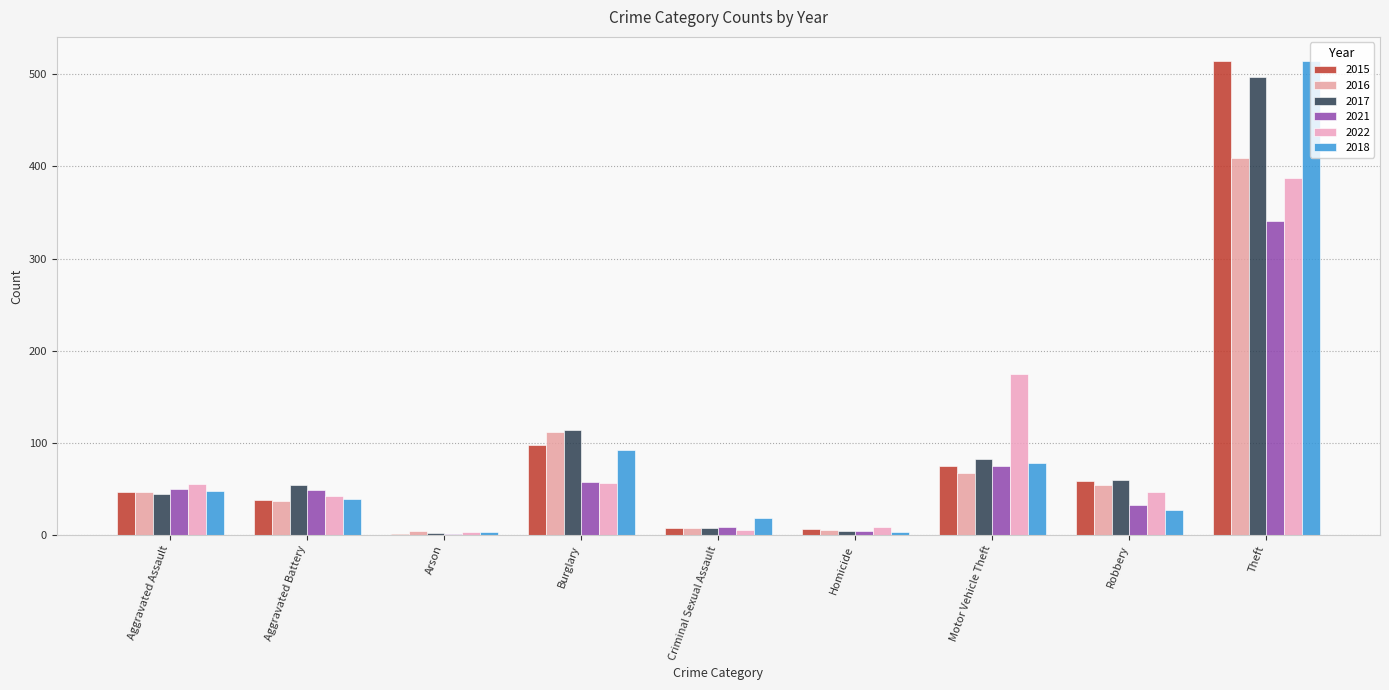

What is the minimum value for 2015?

1